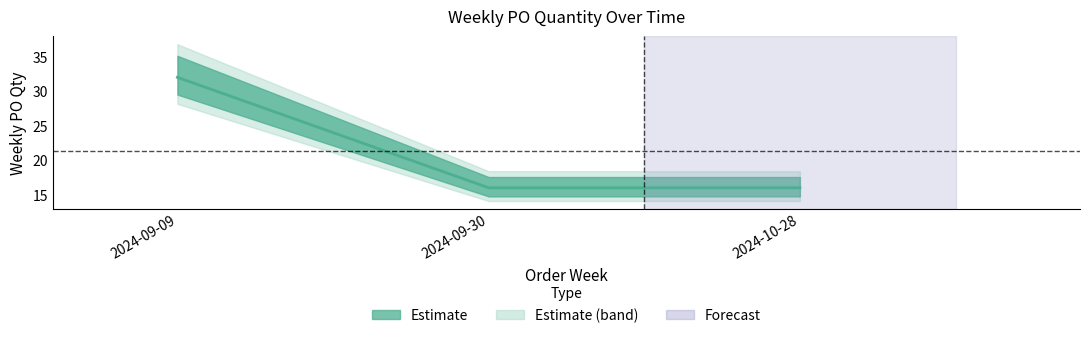

What position from the right is 2024-09-30?

2